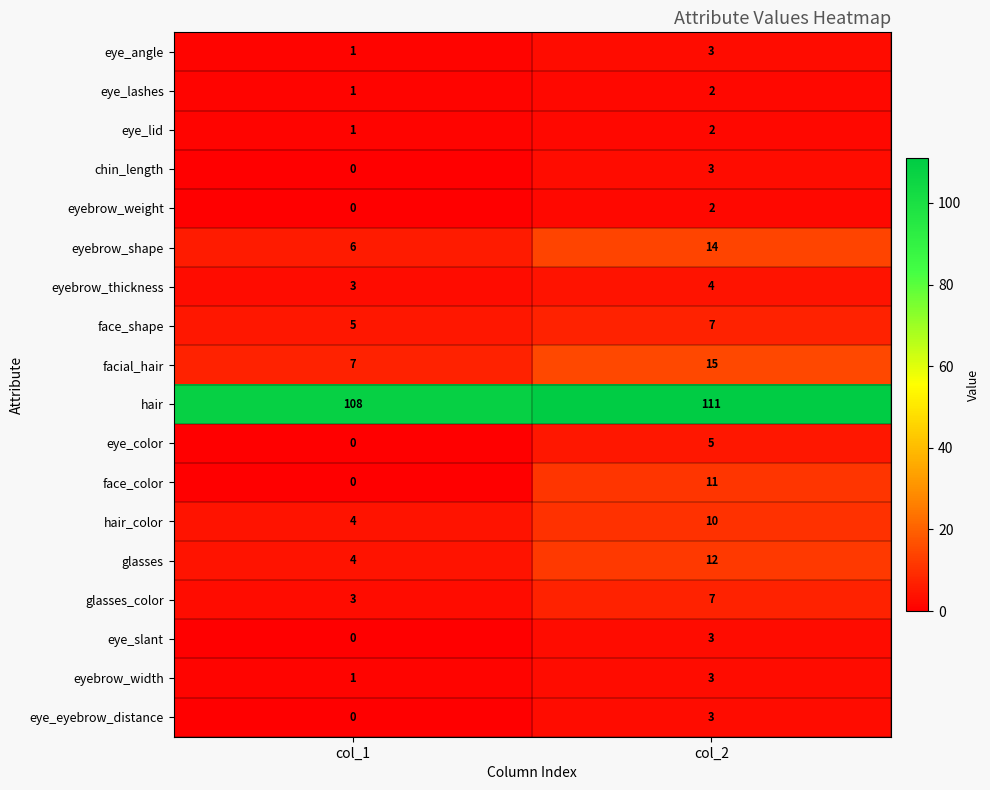

What is the total value across all series at col_1?

144